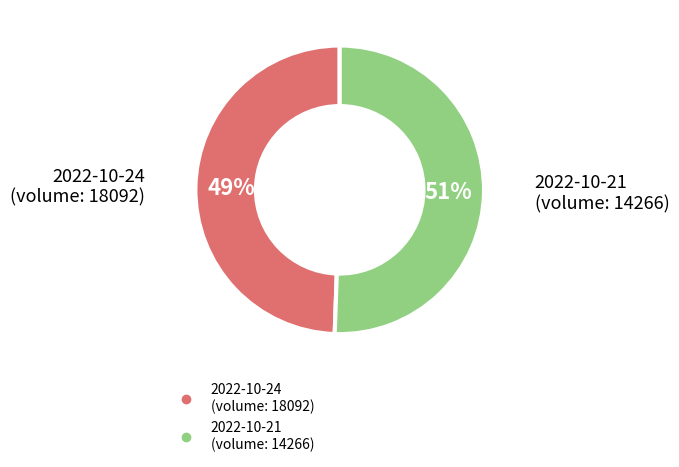

Is there any slice that represents more than half of the pie?

Yes